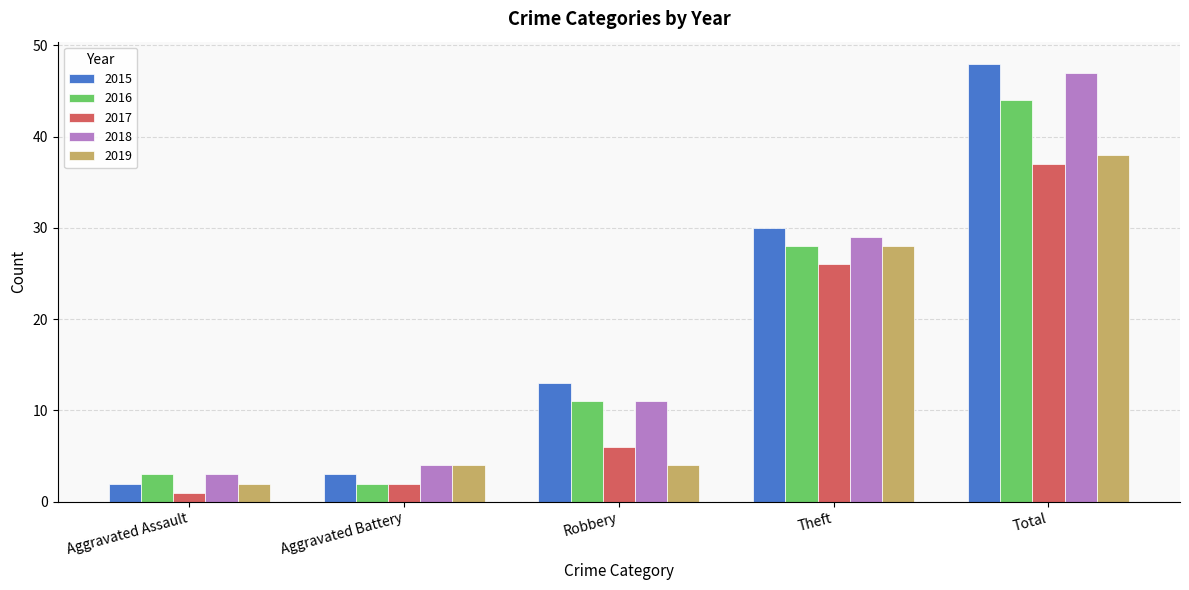

True or false: 2016 has a value of 11 at Robbery.

True